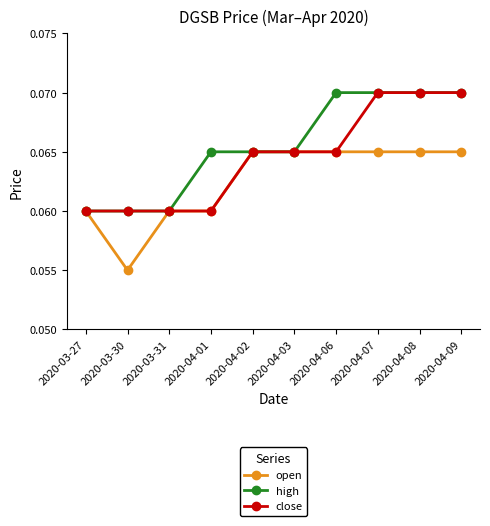

What is the label of the 5th point from the left?

2020-04-02